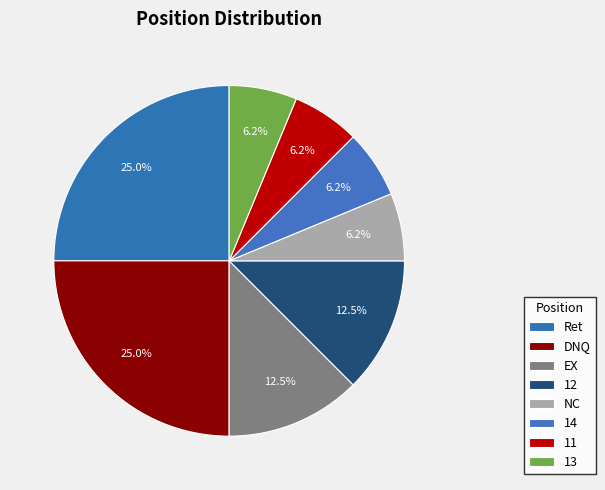

Combined, what portion of the pie is NC and Ret?

31.2%